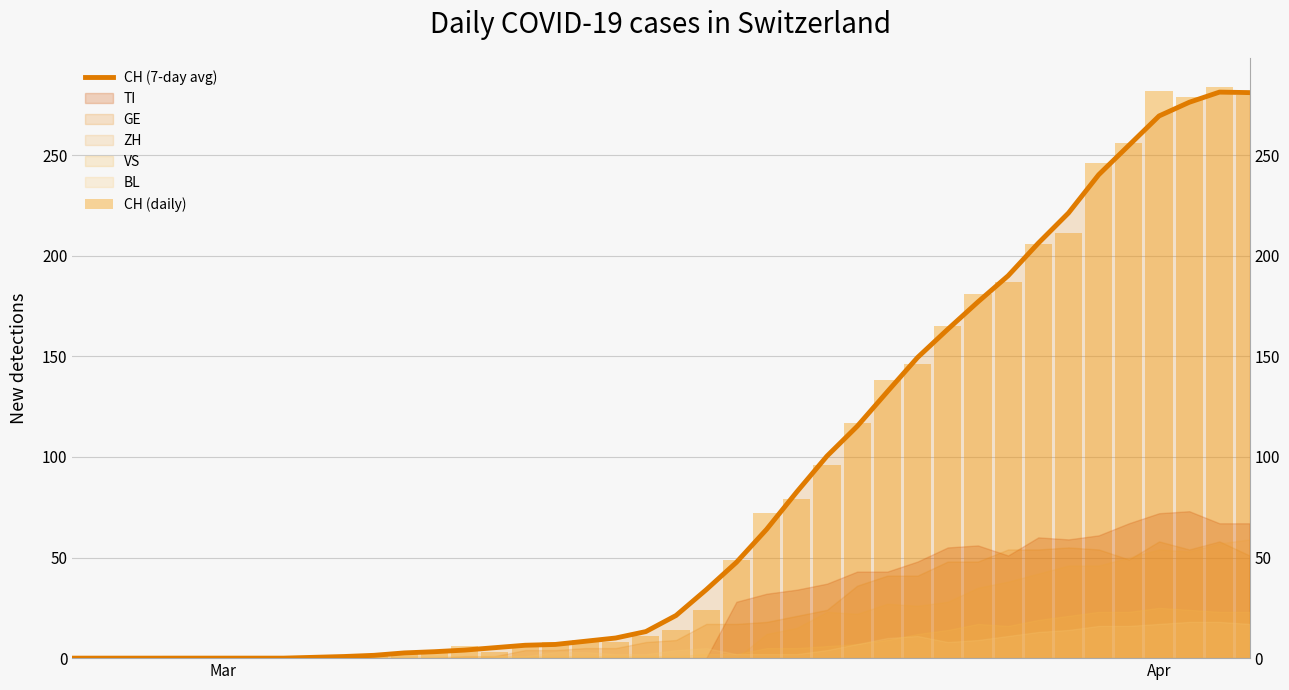

Does the chart contain stacked bars?

No